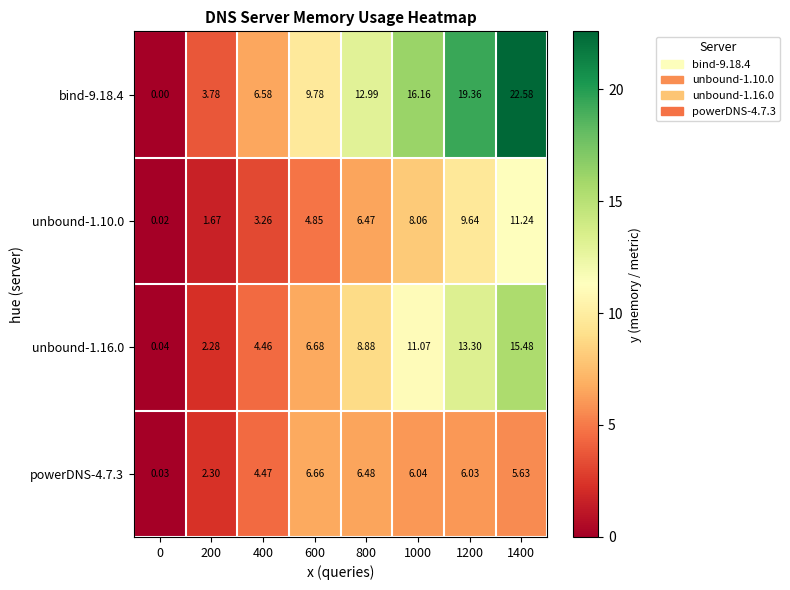

Which series has the largest total across all categories?

bind-9.18.4